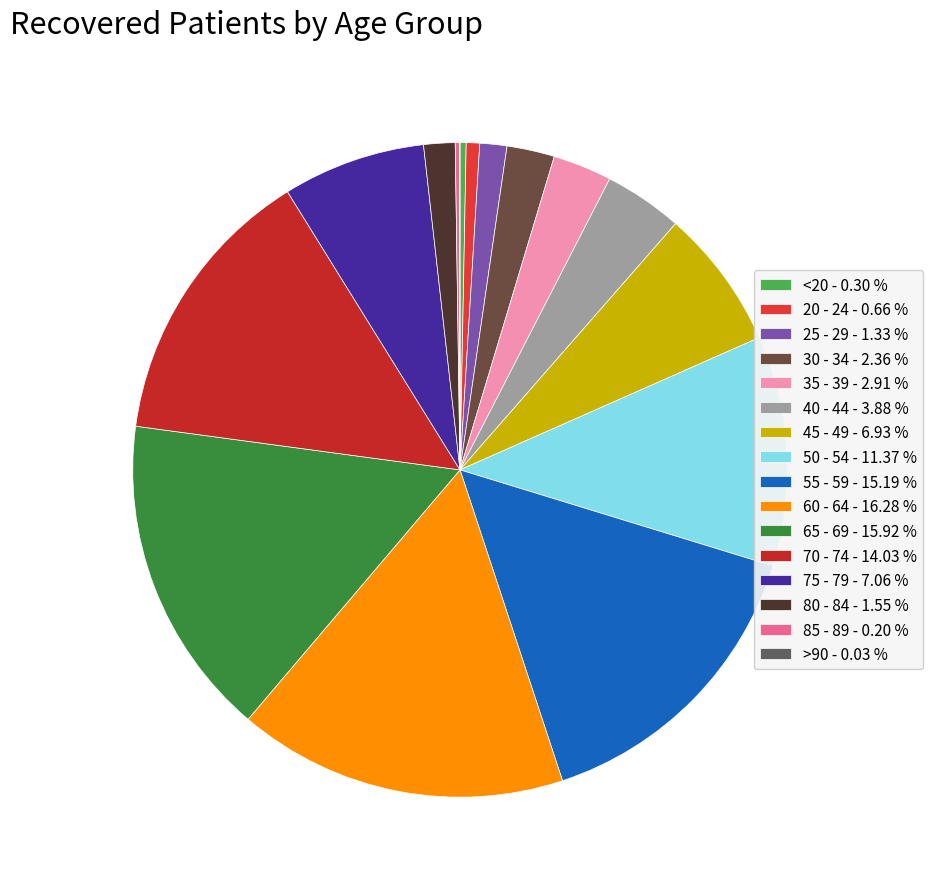

What percentage is the 70 - 74 slice, to the nearest percent?

14%